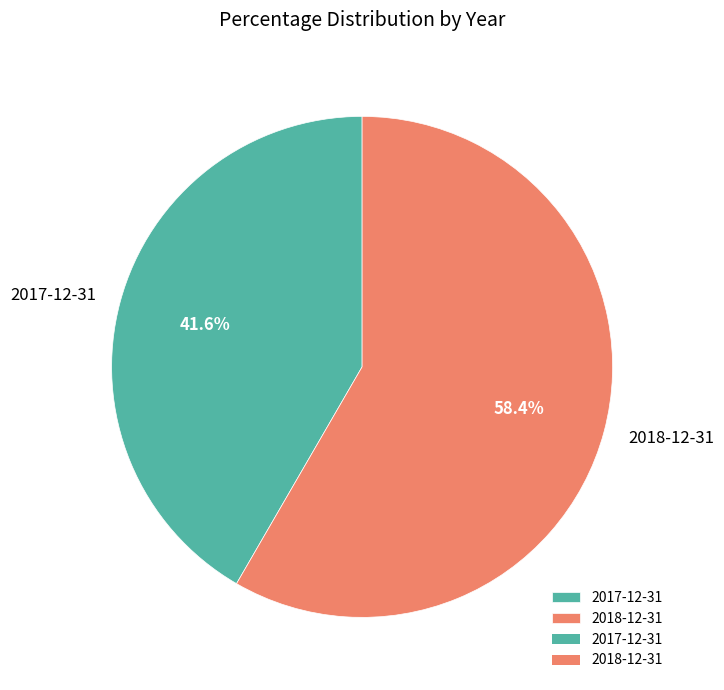

What is the total percentage of 2018-12-31 and 2017-12-31?

100.0%